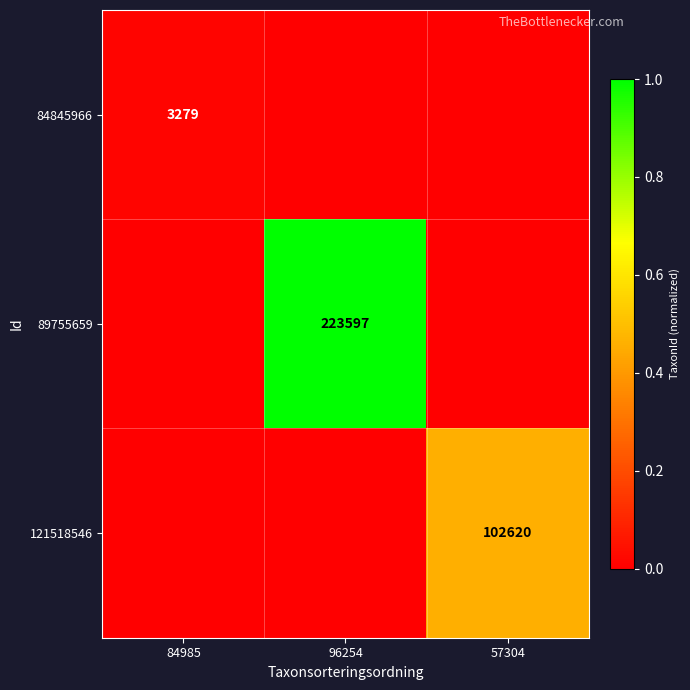

The value of 89755659 at 96254 is 223597. True or false?

True